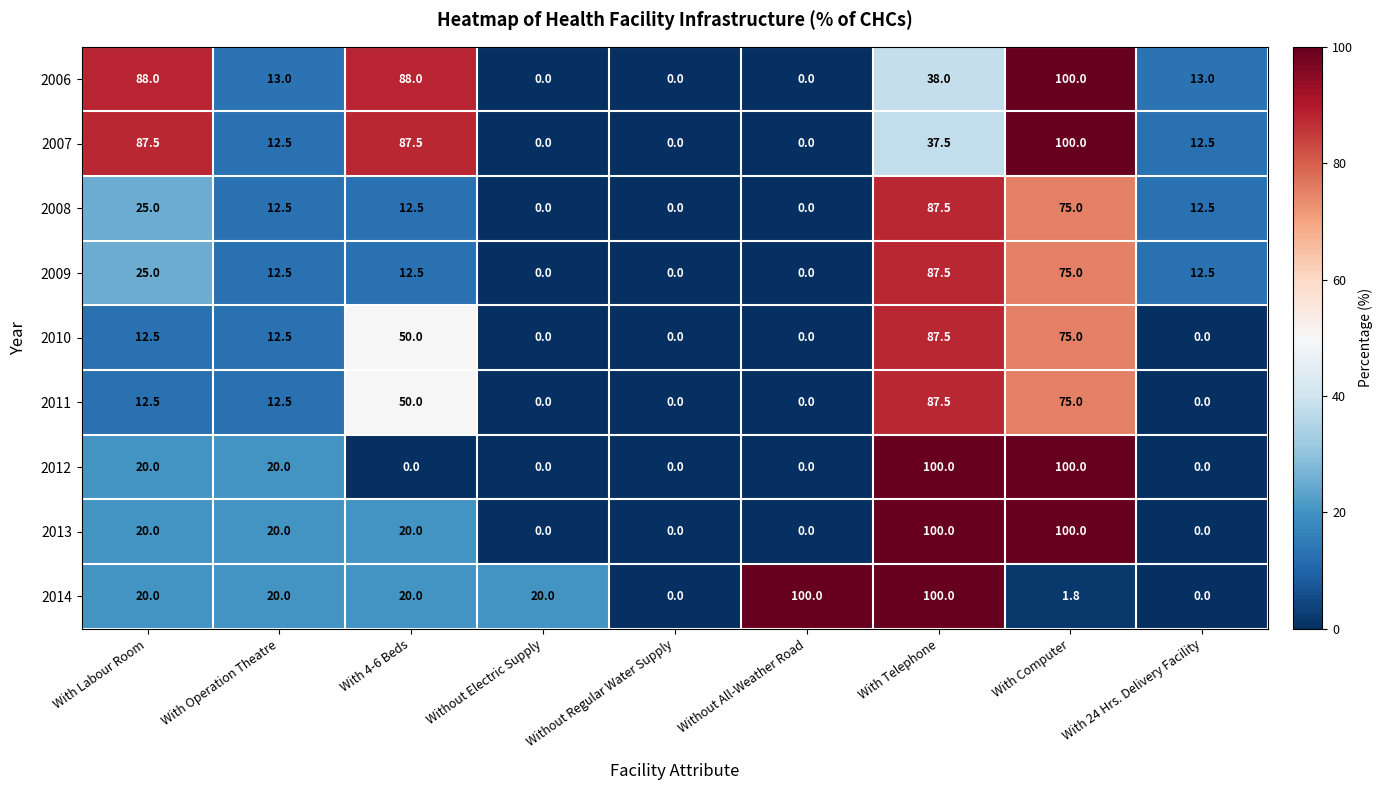

Which series has the largest total across all categories?

2006